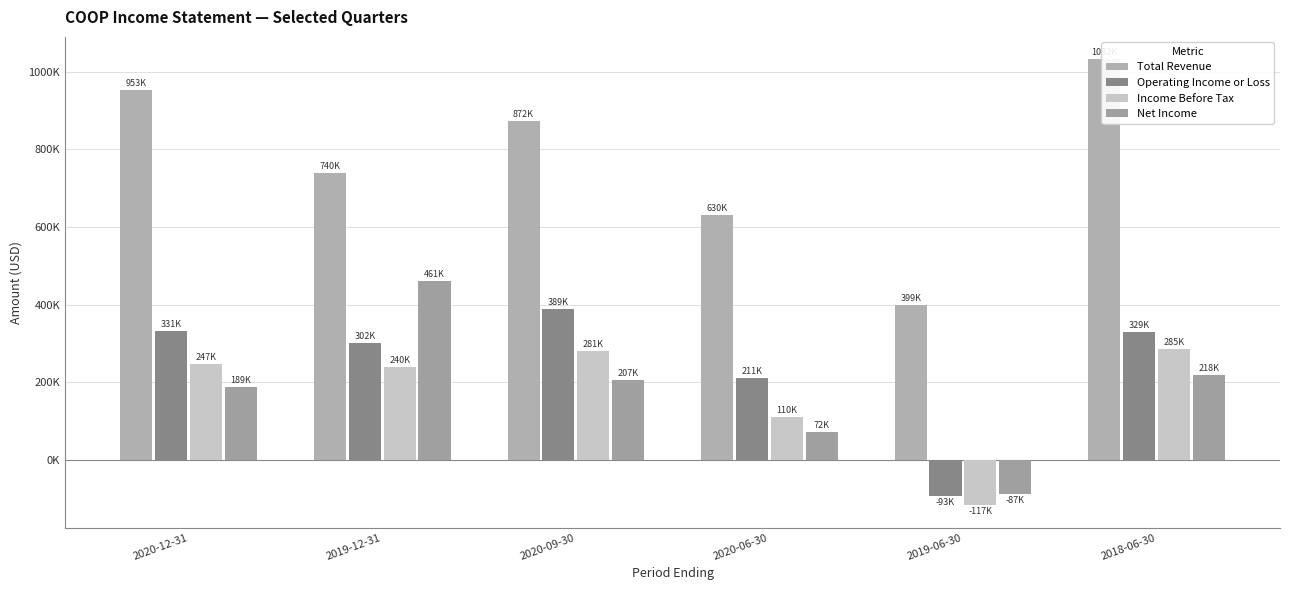

Reading left to right, what are all the values shown in this chart?

Total Revenue: 953000	740000	872000	630000	399000	1032000
Operating Income or Loss: 331000	302000	389000	211000	-93000	329000
Income Before Tax: 247000	240000	281000	110000	-117000	285000
Net Income: 189000	461000	207000	72000	-87000	218000